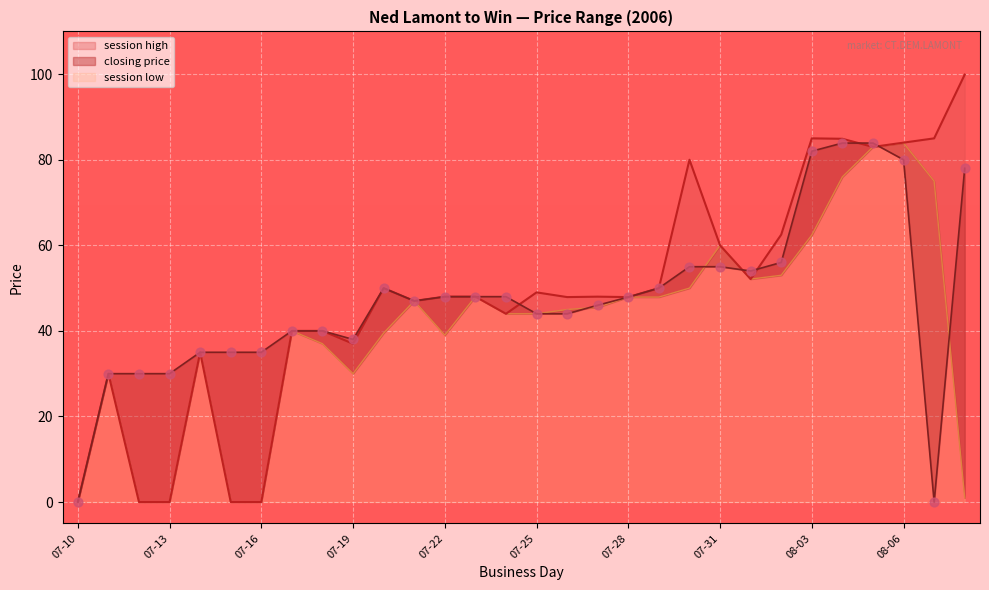

Which series has the largest total across all categories?

session high